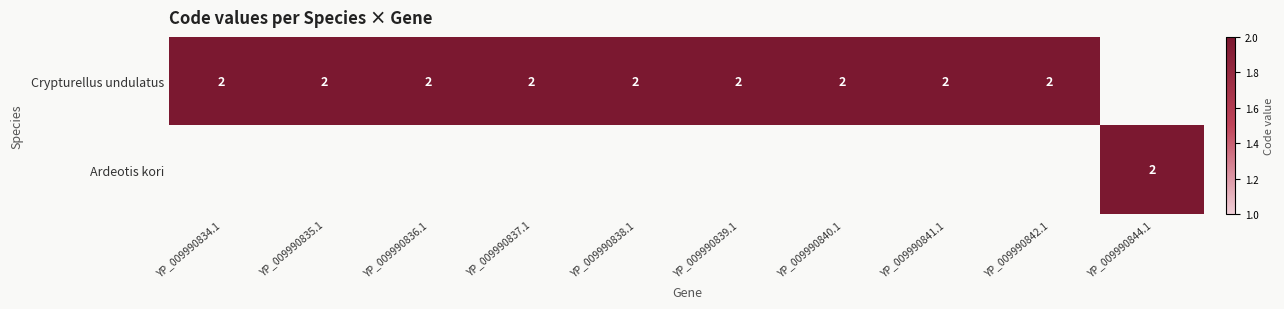

Is it true that Crypturellus undulatus equals 3 at YP_009990838.1?

False